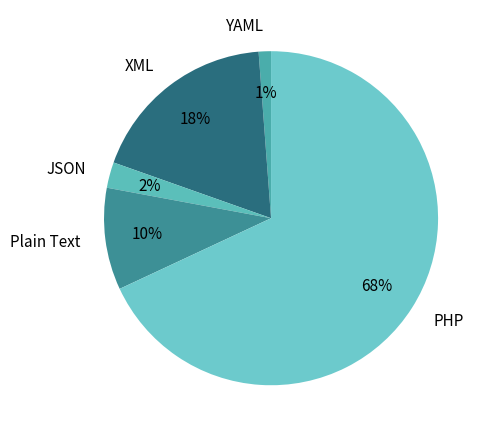

Do JSON and Plain Text together represent more than half of the pie?

No